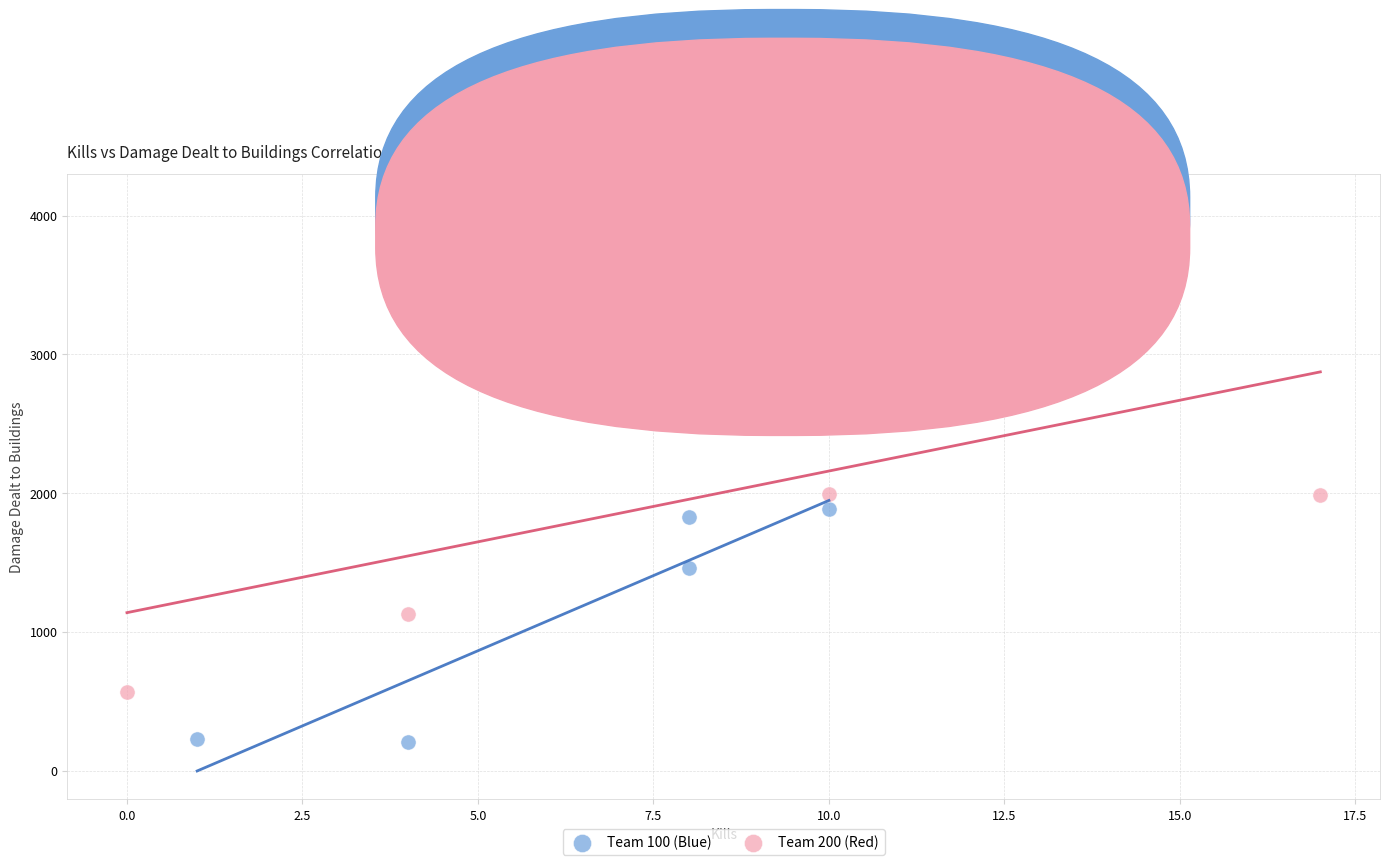

What are all the series names shown in the legend?

Team 100 (Blue), Team 200 (Red)